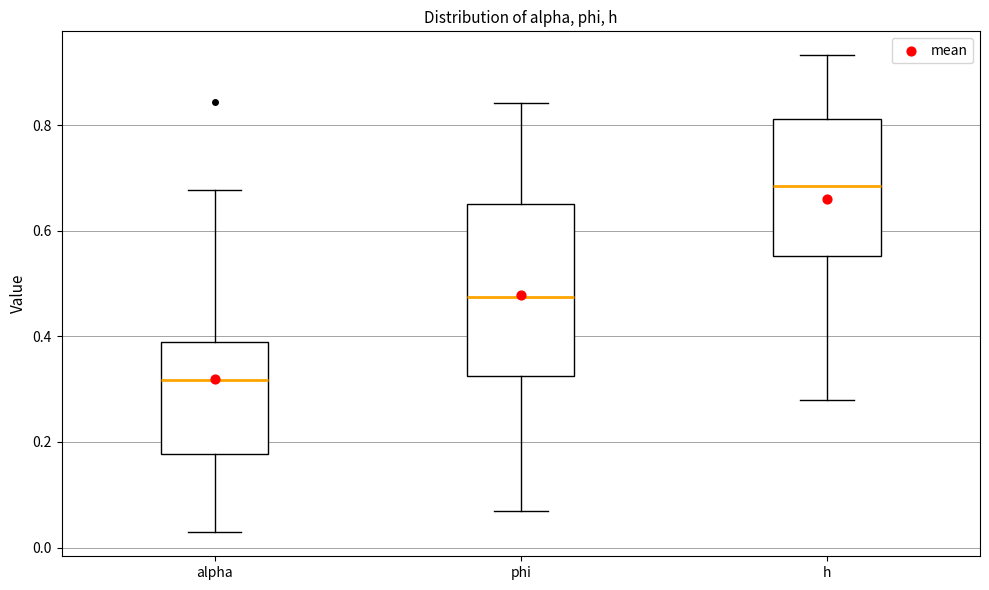

Which box is the tallest, from its lower edge to its upper edge?

phi